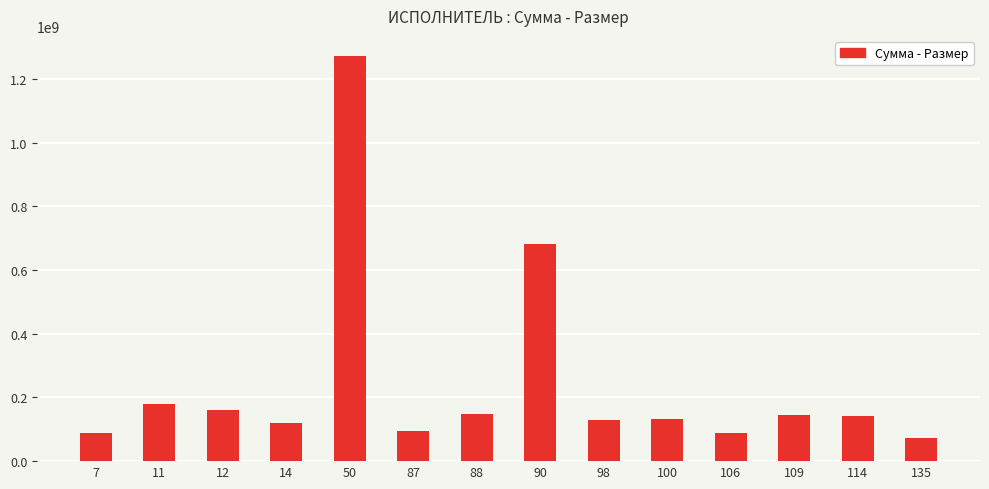

How many series are shown in this chart?

1